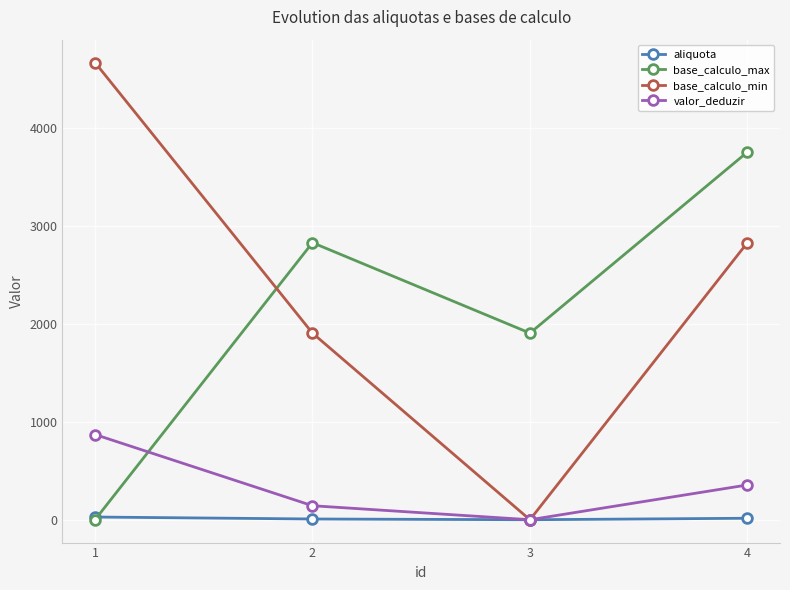

Which series changed the most between 2 and 4?

base_calculo_max